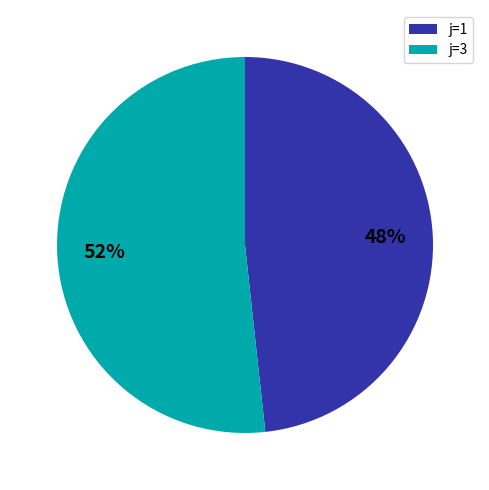

Which has a higher value, j=3 or j=1?

j=3